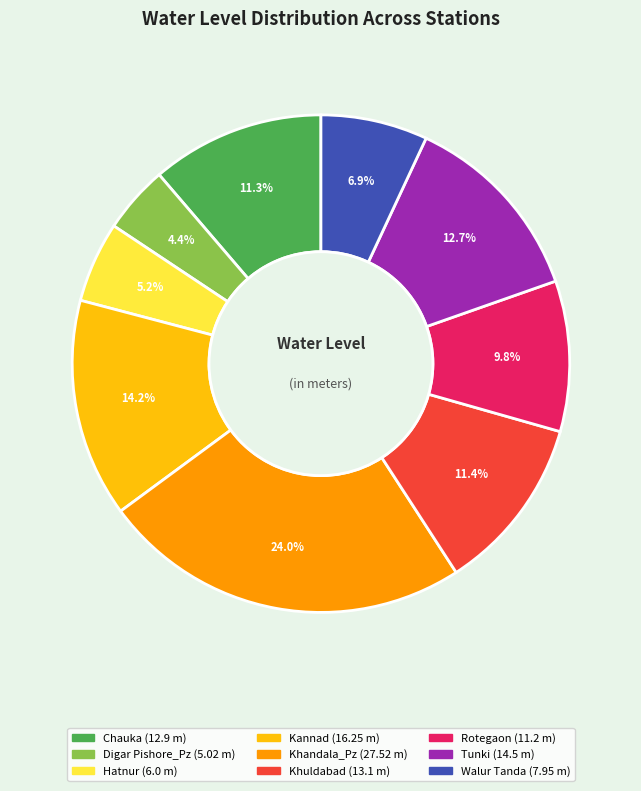

Between Tunki and Chauka, which is larger?

Tunki